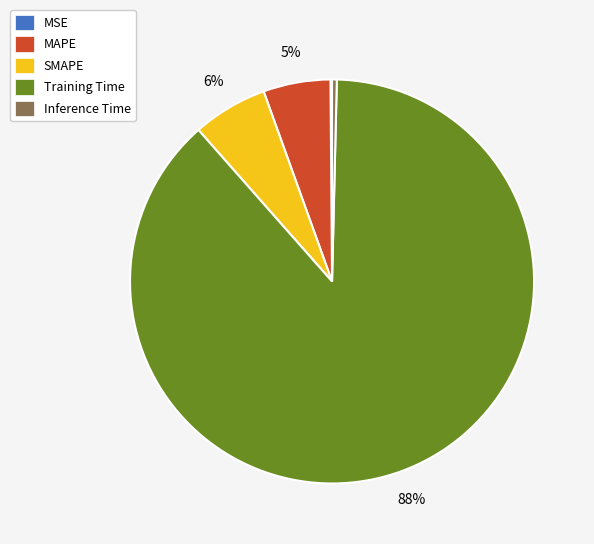

To the nearest percent, what is the average slice percentage?

20%